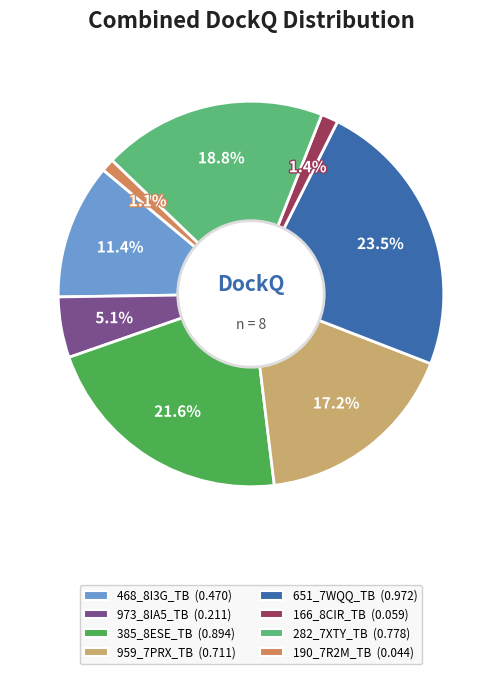

Is the sum of 468_8I3G_TB and 651_7WQQ_TB greater than half?

No